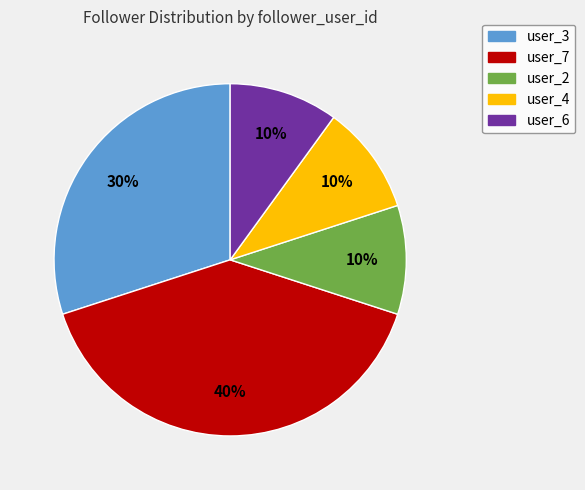

Does any single category account for the majority?

No